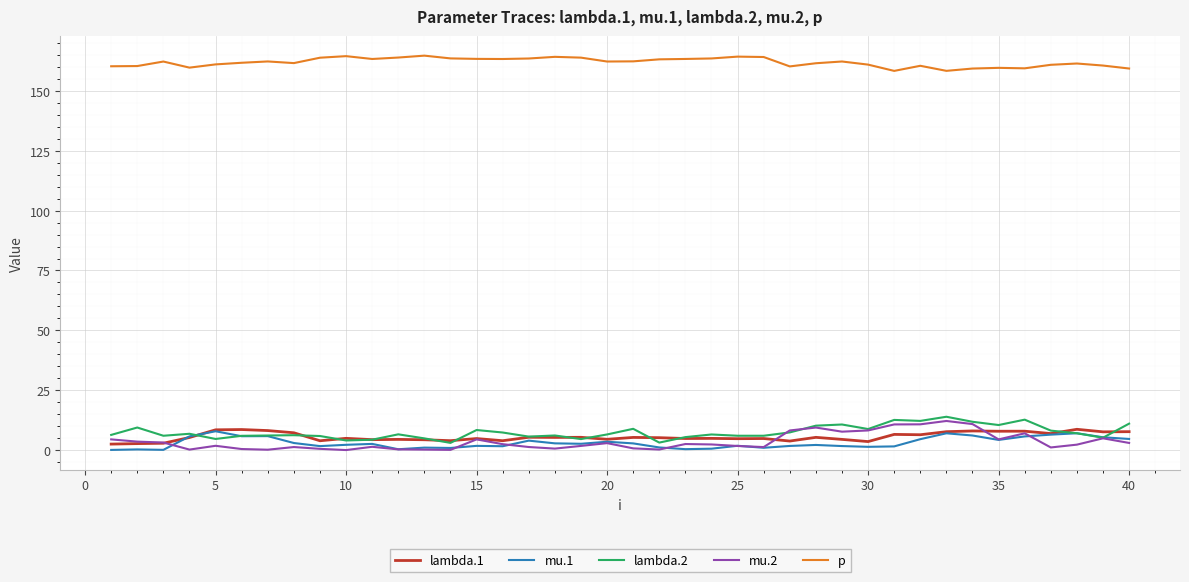

Which series has the largest total across all categories?

p